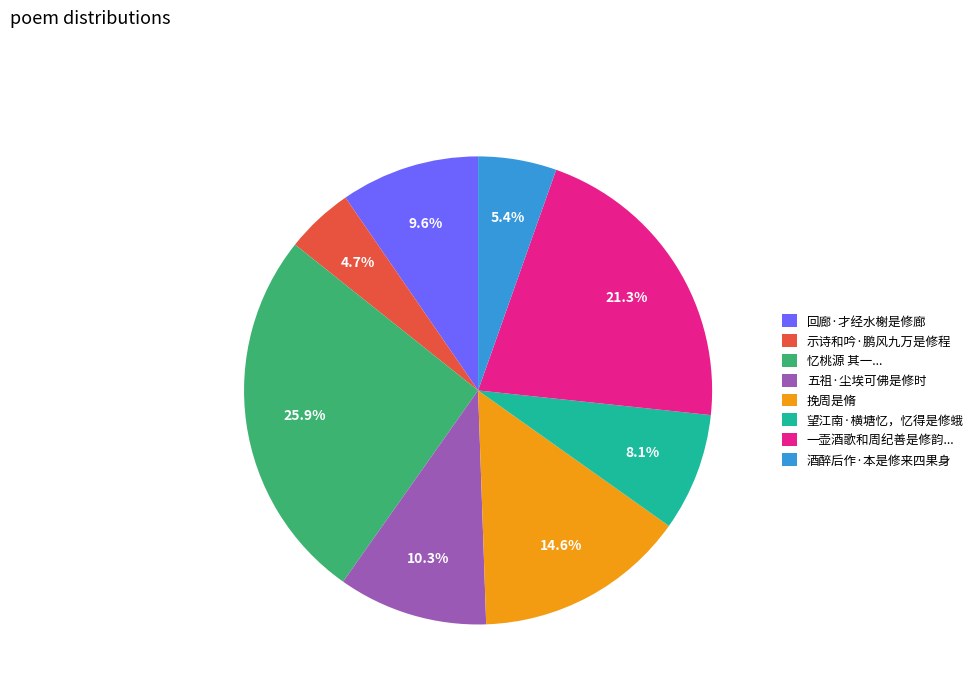

What is the smallest slice in the pie chart?

示诗和吟·鹏风九万是修程